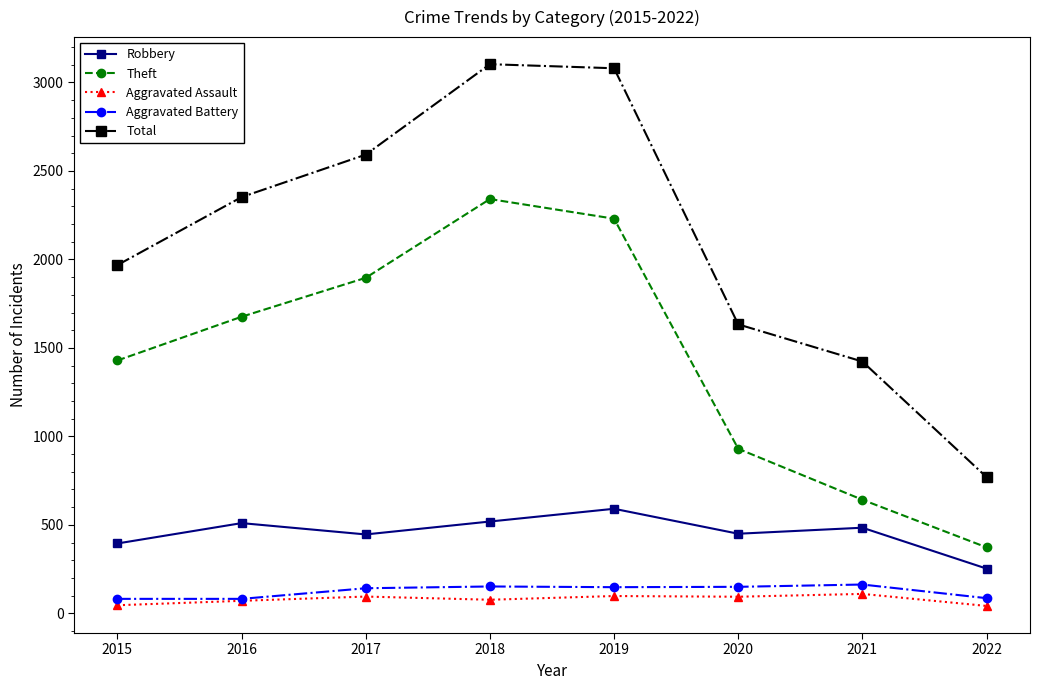

What is the maximum value shown in the chart?

3103